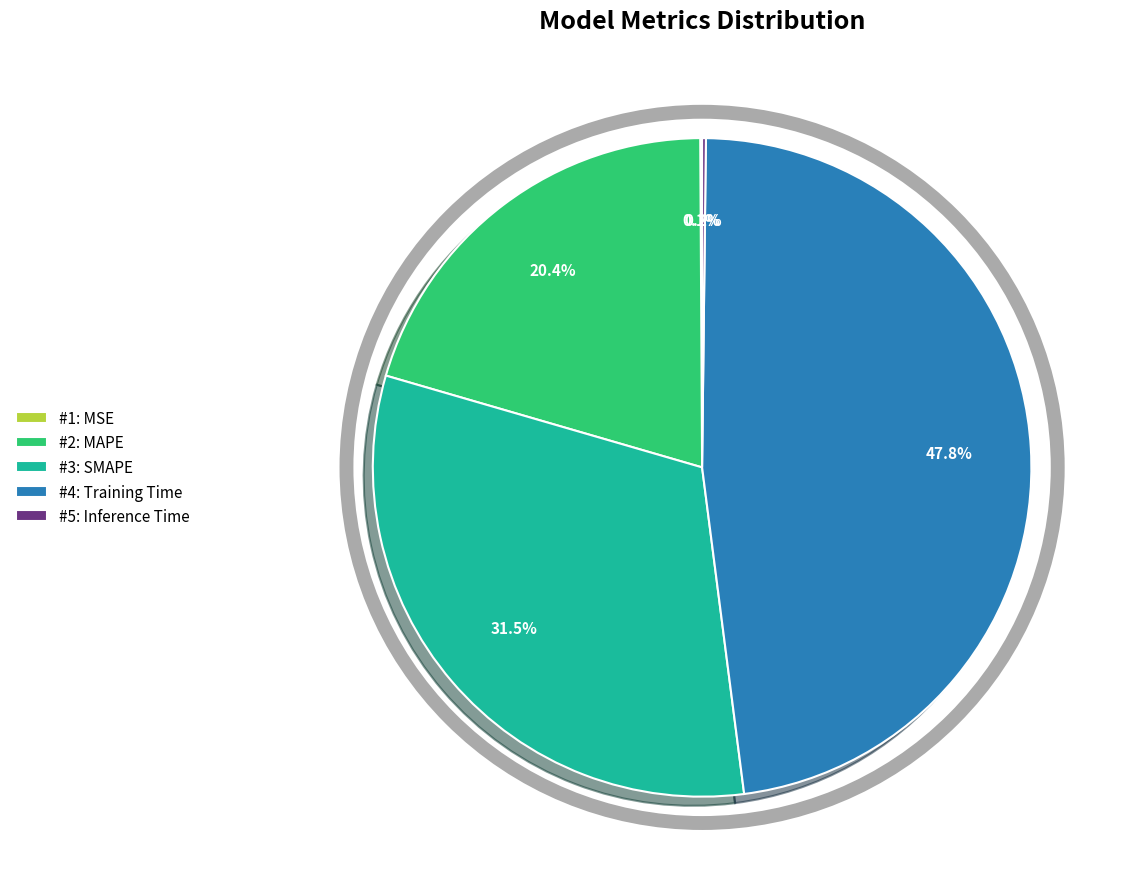

Does any single category account for the majority?

No